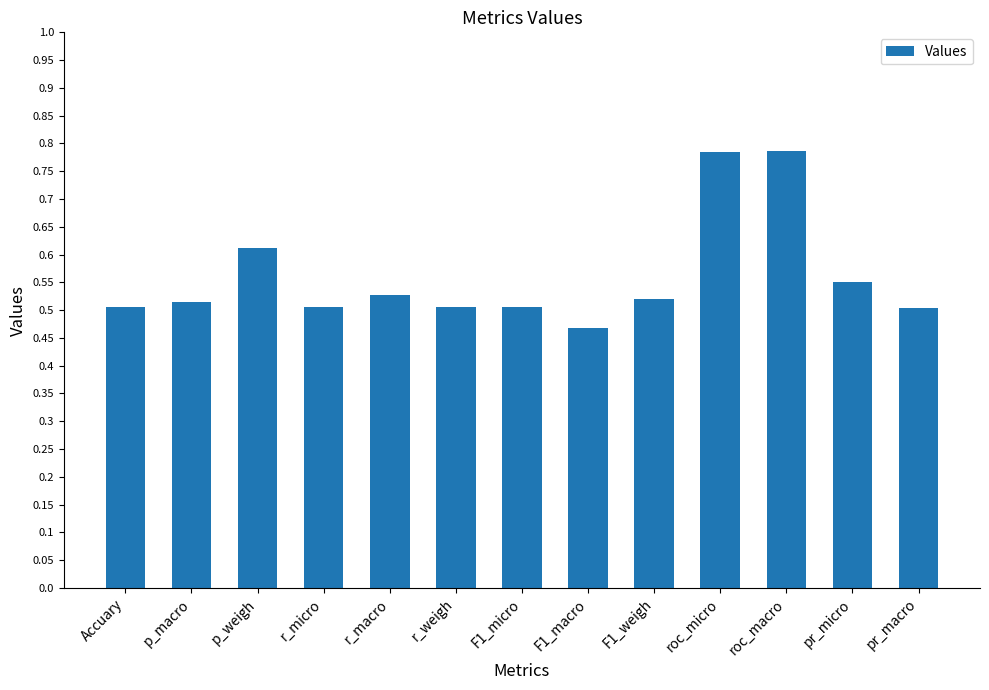

The value at pr_macro is 0.3. True or false?

False